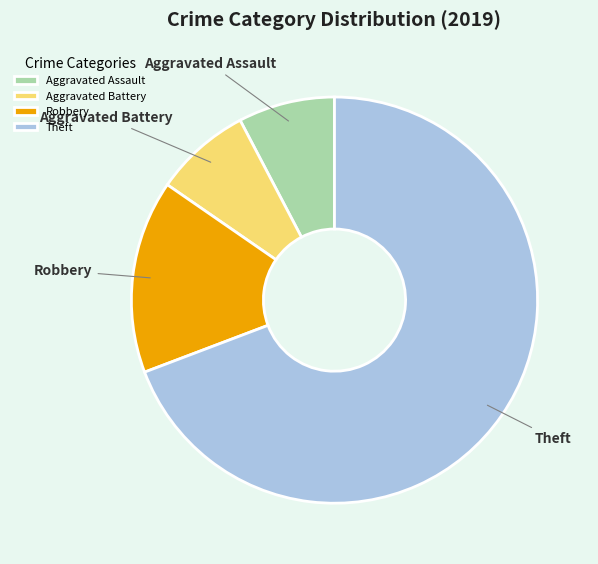

Do Aggravated Battery and Robbery together represent more than half of the pie?

No